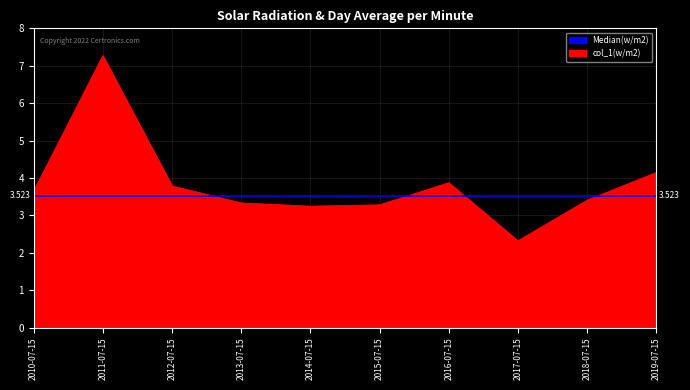

How many lines are shown in the chart?

1